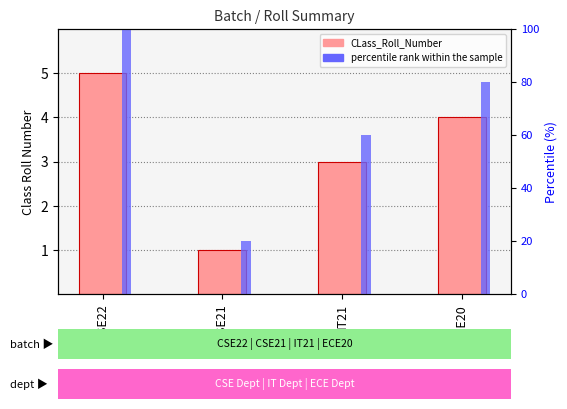

Which series has the largest total across all categories?

percentile rank within the sample